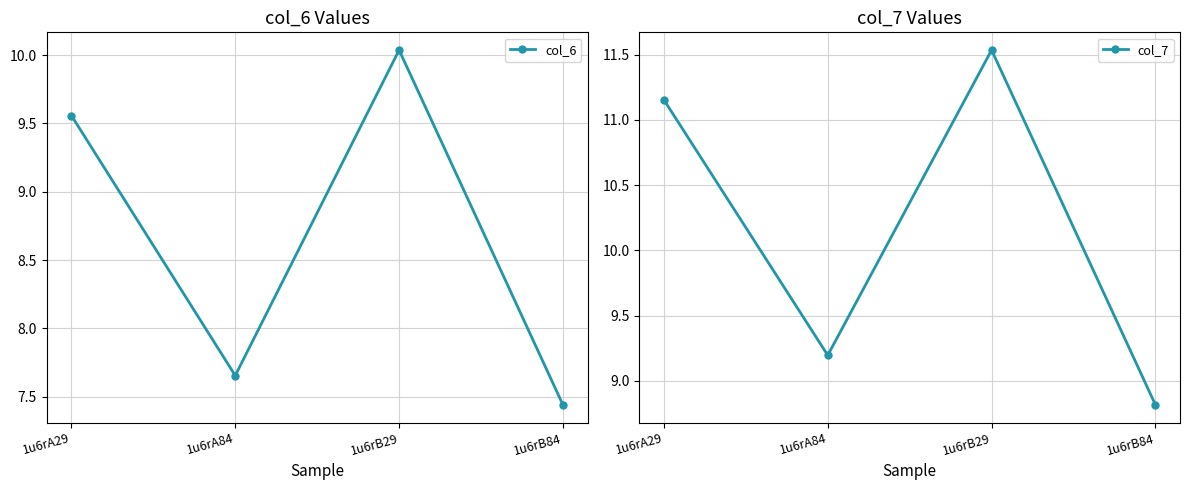

List the series in order of their overall mean, lowest first.

col_6, col_7